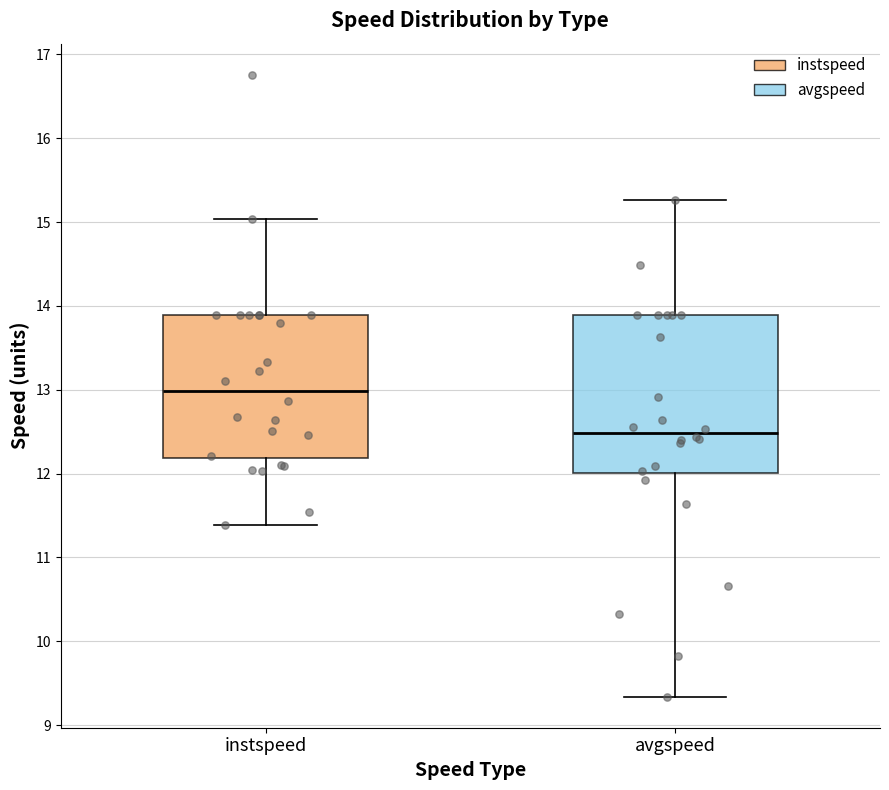

Where does the median line of the box for instspeed sit on the y-axis? The values are not printed on the chart, so give them approximately, as read against the axis.

13.0